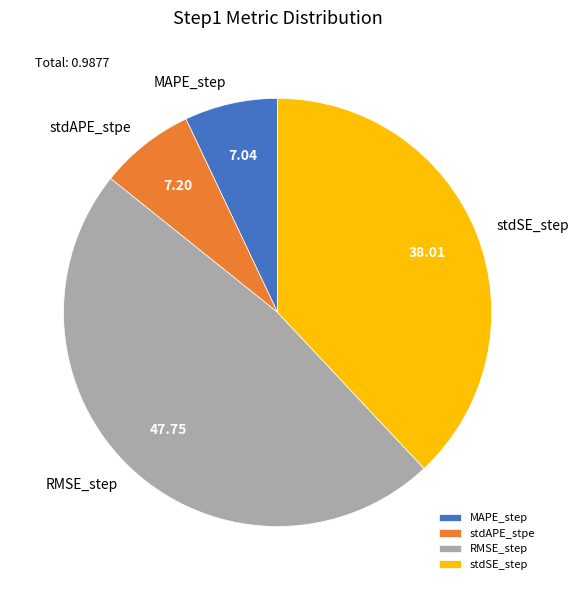

Between stdSE_step and MAPE_step, which is larger?

stdSE_step